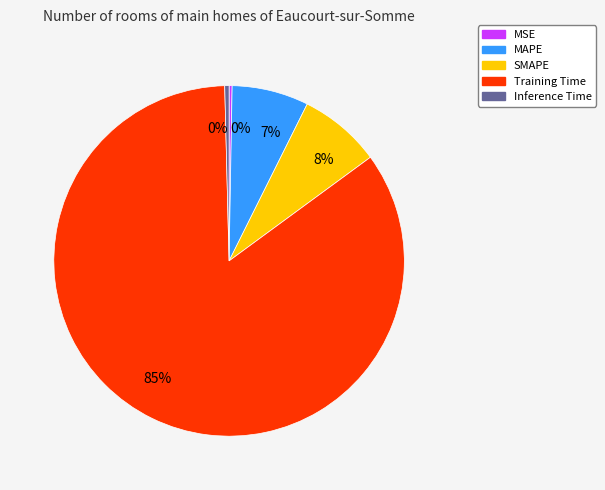

Is it true that MAPE is 1% of the pie?

False